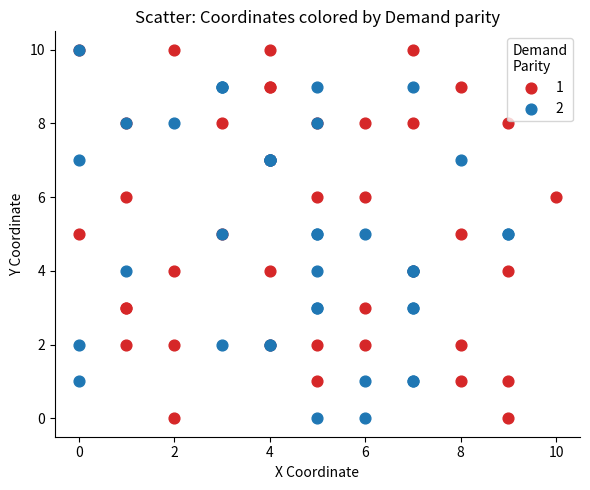

What are all the series names shown in the legend?

1, 2